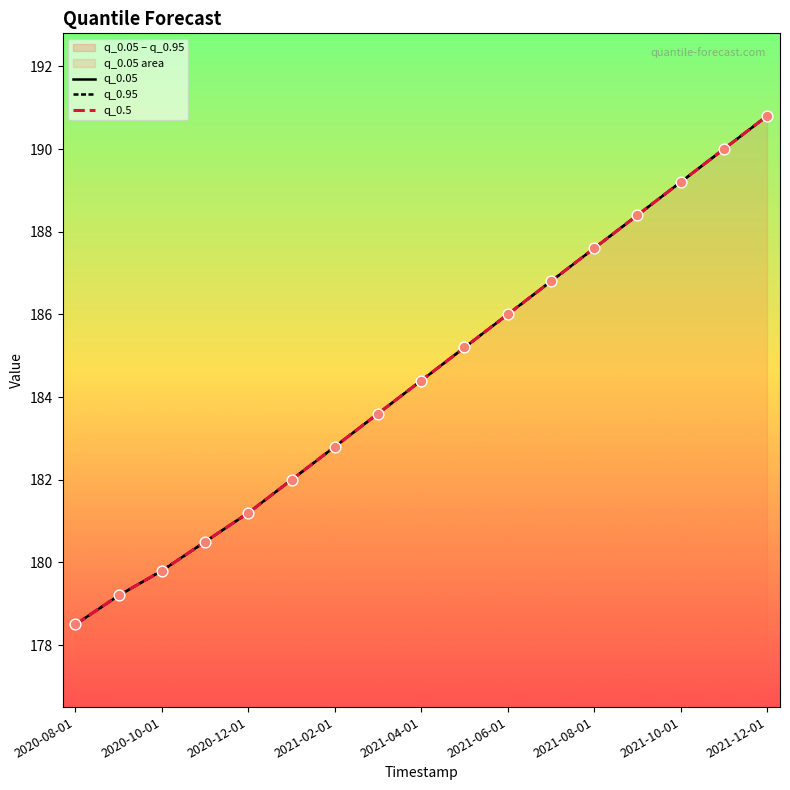

Is the value of q_0.05 at 2021-08-01 greater than the value of q_0.95 at 2021-10-01?

No